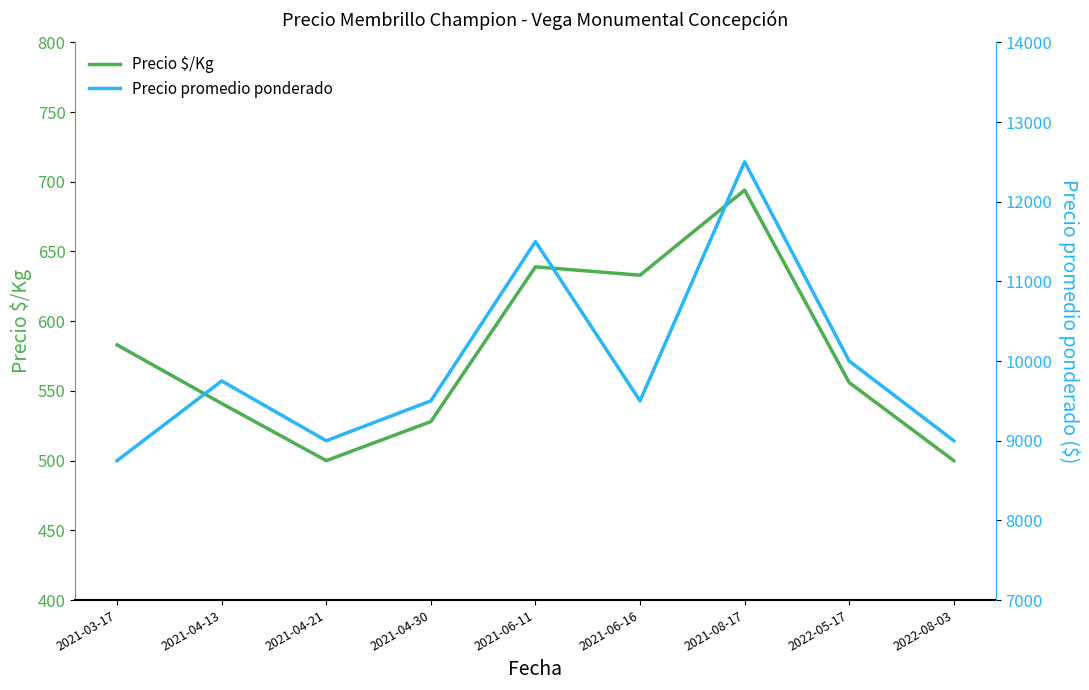

What is the minimum value for Precio promedio ponderado?

8750